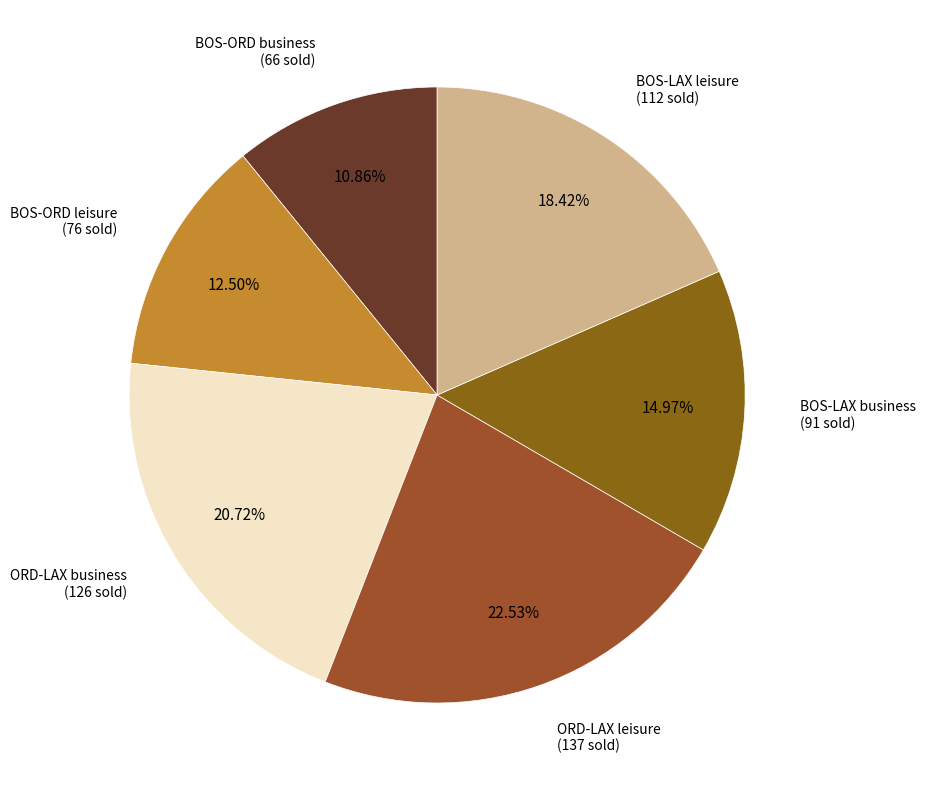

How many segments does this pie chart have?

6